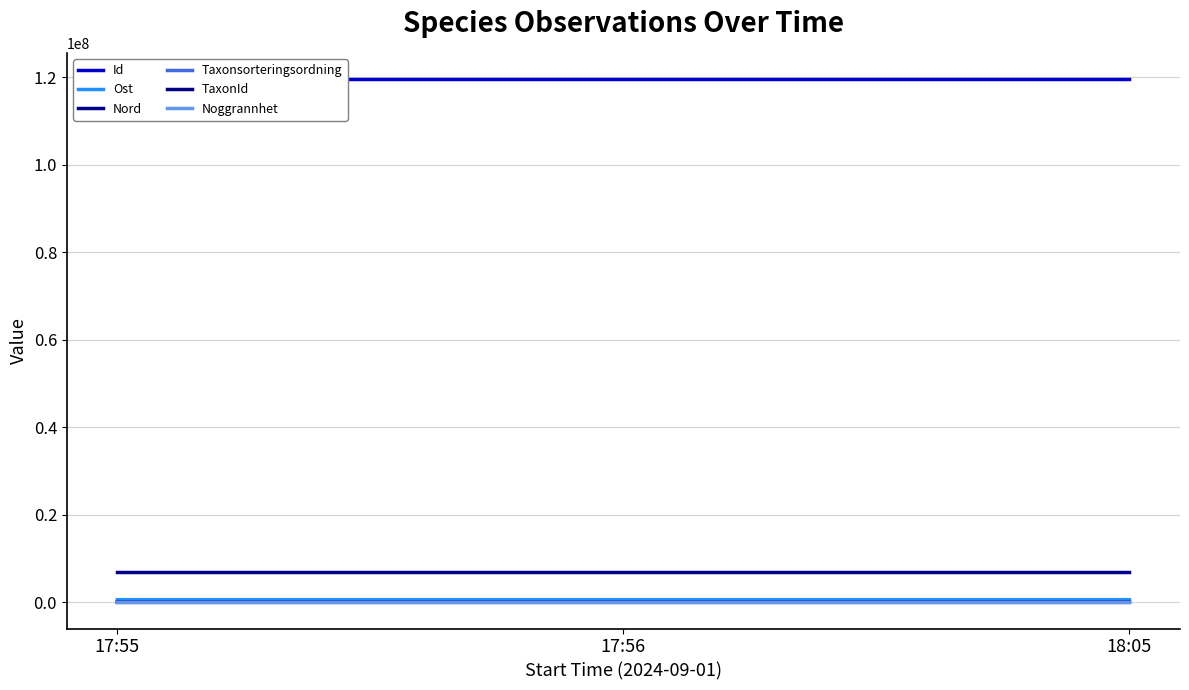

True or false: Id has a value of 171222439 at 18:05.

False